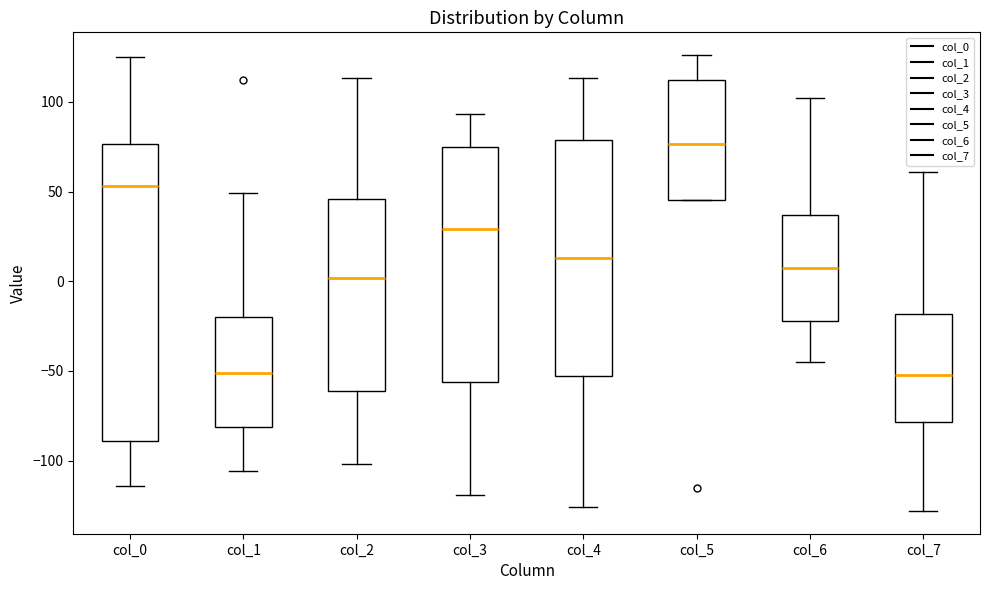

Where does the upper whisker of the box for col_0 end on the y-axis? The values are not printed on the chart, so give them approximately, as read against the axis.

125